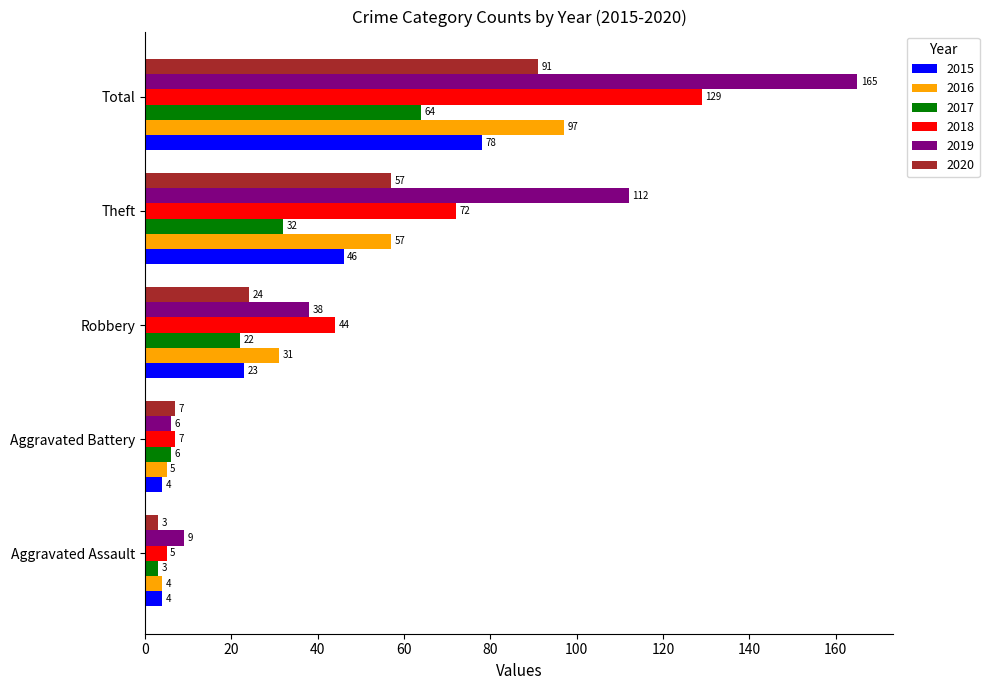

Is it true that 2016 equals 130 at Total?

False